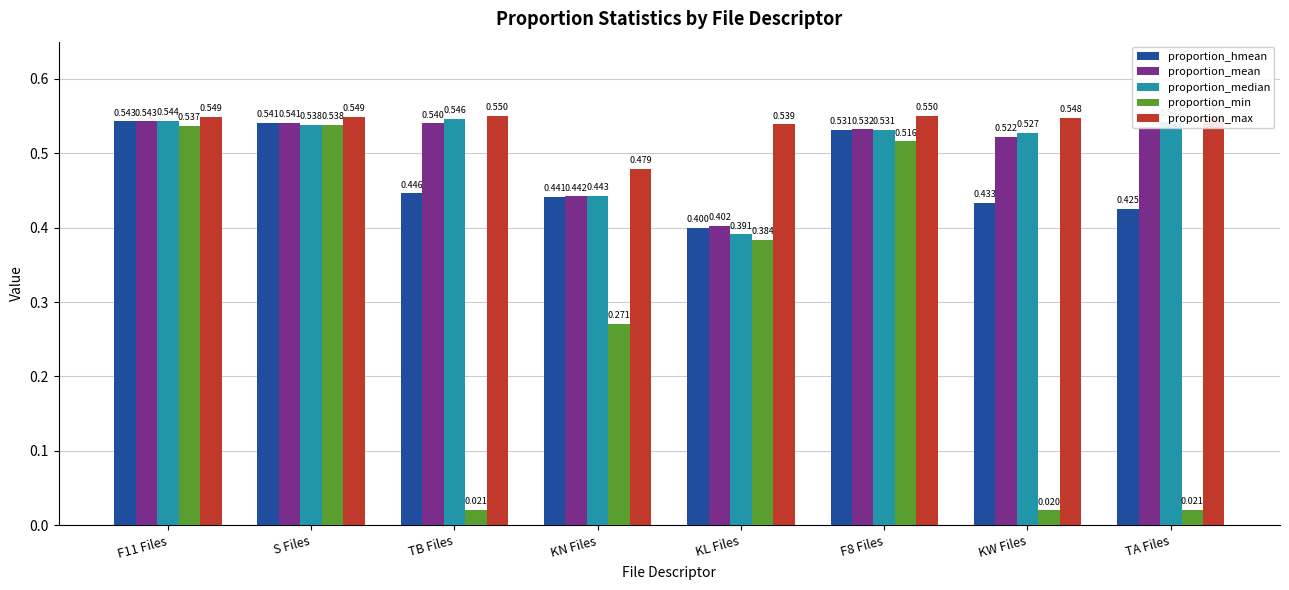

Reading left to right, transcribe all the data shown in this chart.

proportion_hmean: F11 Files=0.5	S Files=0.5	TB Files=0.4	KN Files=0.4	KL Files=0.4	F8 Files=0.5	KW Files=0.4	TA Files=0.4
proportion_mean: F11 Files=0.5	S Files=0.5	TB Files=0.5	KN Files=0.4	KL Files=0.4	F8 Files=0.5	KW Files=0.5	TA Files=0.5
proportion_median: F11 Files=0.5	S Files=0.5	TB Files=0.5	KN Files=0.4	KL Files=0.4	F8 Files=0.5	KW Files=0.5	TA Files=0.5
proportion_min: F11 Files=0.5	S Files=0.5	TB Files=0.0	KN Files=0.3	KL Files=0.4	F8 Files=0.5	KW Files=0.0	TA Files=0.0
proportion_max: F11 Files=0.5	S Files=0.5	TB Files=0.6	KN Files=0.5	KL Files=0.5	F8 Files=0.6	KW Files=0.5	TA Files=0.6